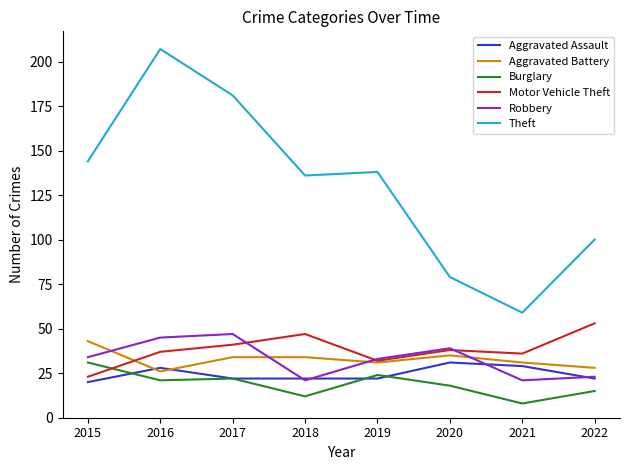

What is the total value across all series at 2019?

280